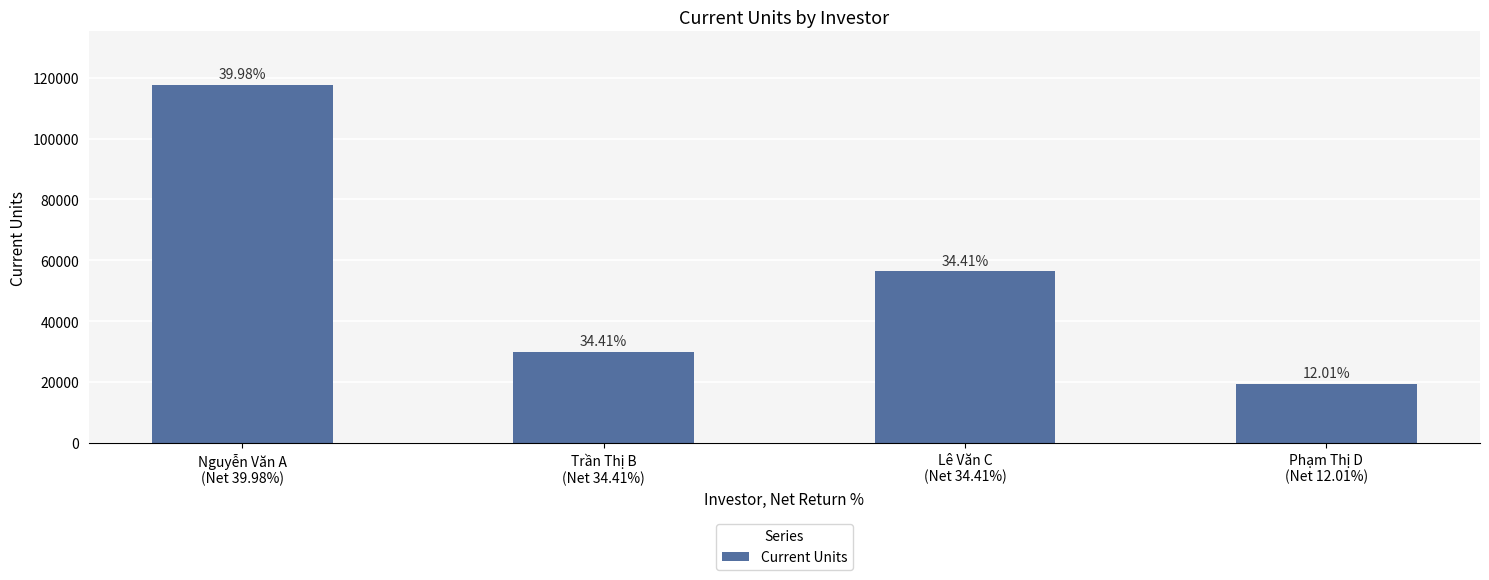

List the labels in order of value, largest first.

Nguyễn Văn A
(Net 39.98%), Lê Văn C
(Net 34.41%), Trần Thị B
(Net 34.41%), Phạm Thị D
(Net 12.01%)